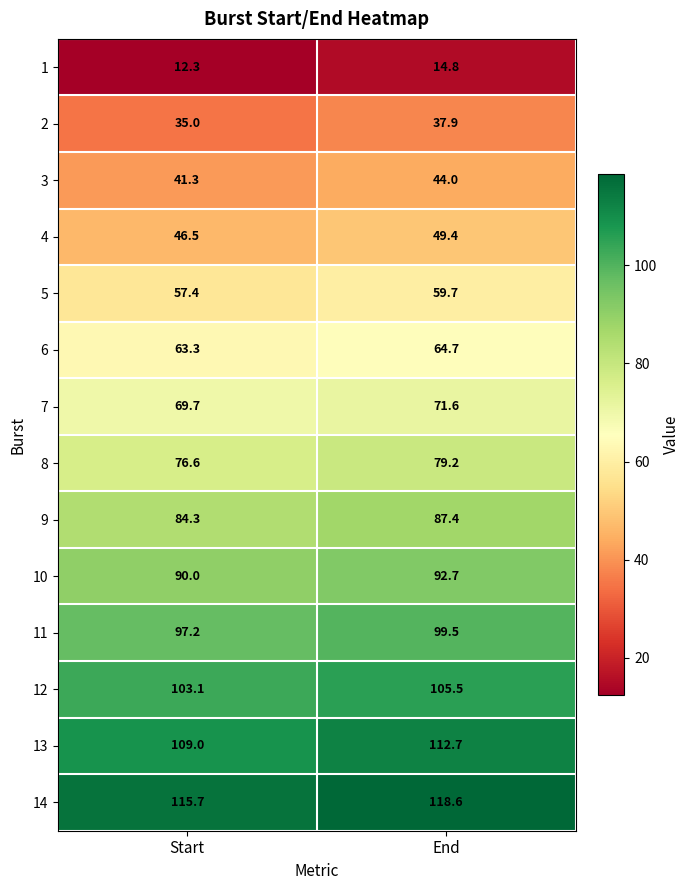

The 3 series shows 71.6 at End. True or false?

False